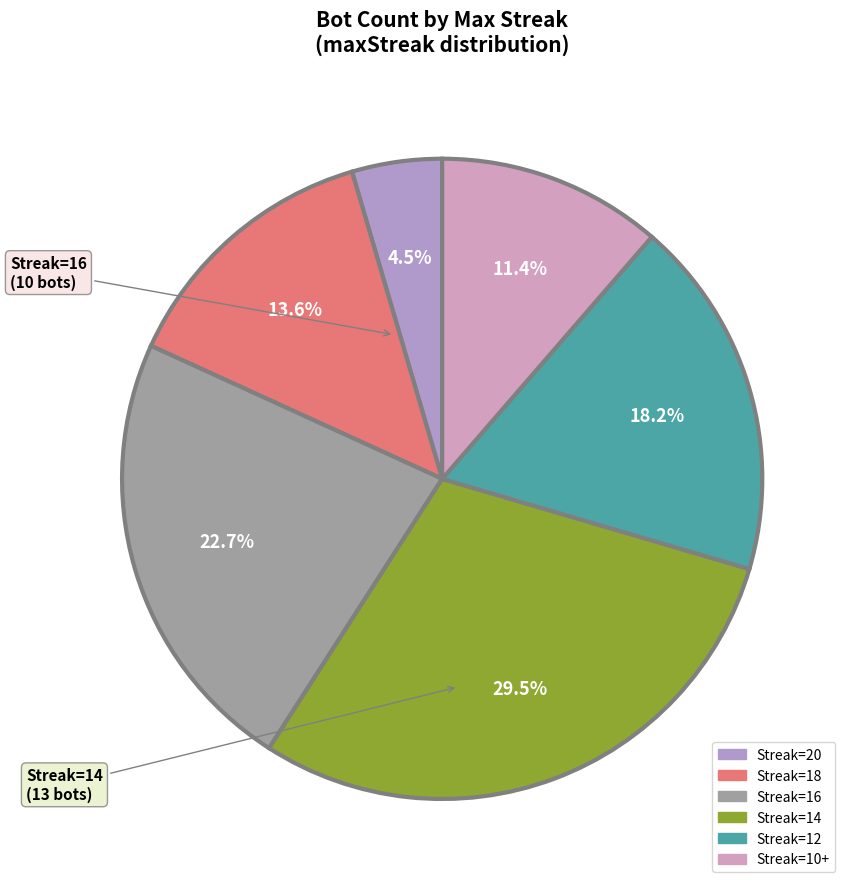

Does any single category account for the majority?

No